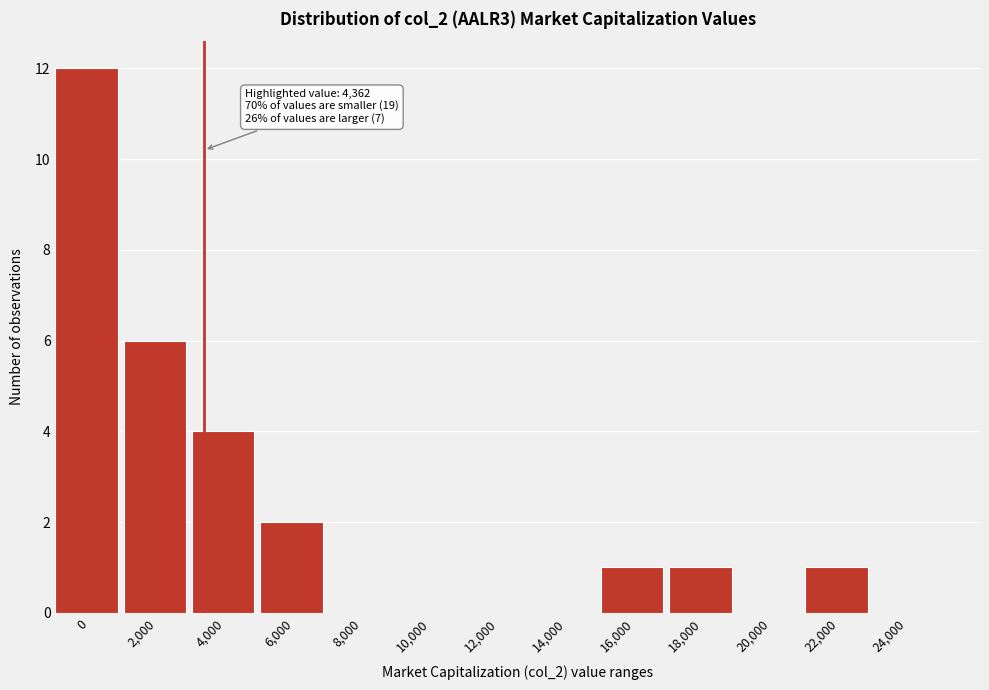

Reading left to right, what are all the values shown in this chart?

0=12	2,000=6	4,000=4	6,000=2	8,000=0	10,000=0	12,000=0	14,000=0	16,000=1	18,000=1	20,000=0	22,000=1	24,000=0